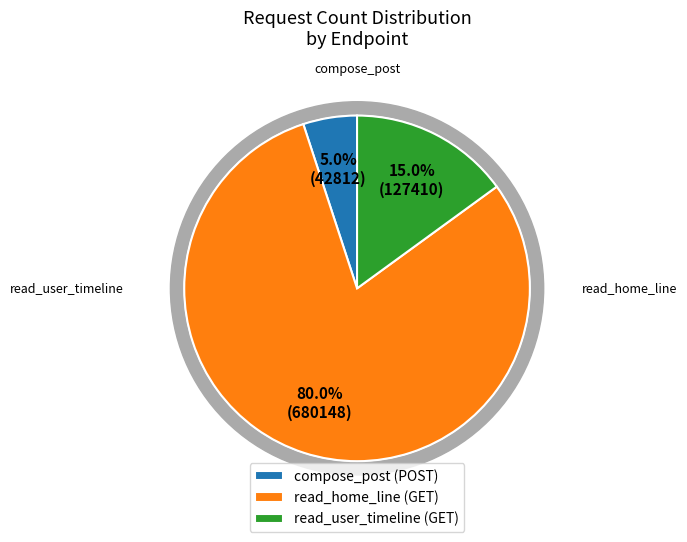

Which category has the biggest portion of the pie?

read_home_line